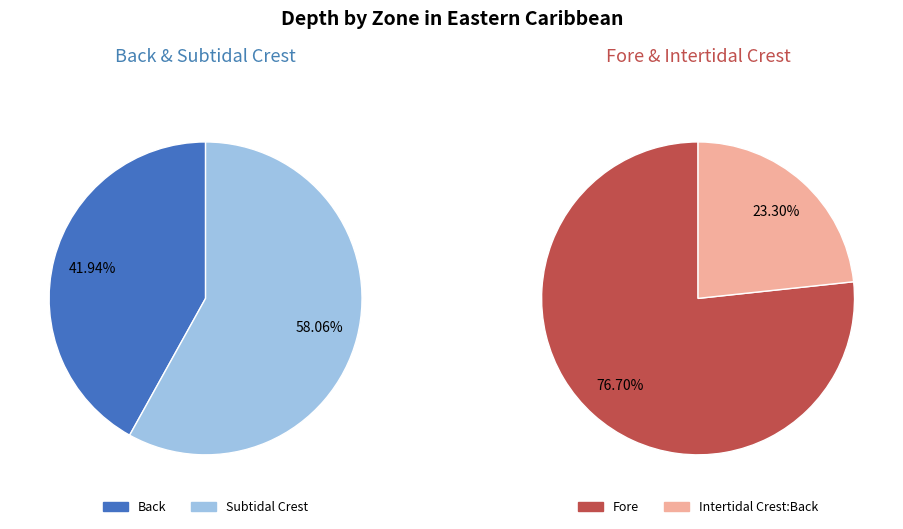

Rank the categories by value from lowest to highest.

Intertidal Crest:Back, Back, Subtidal Crest, Fore